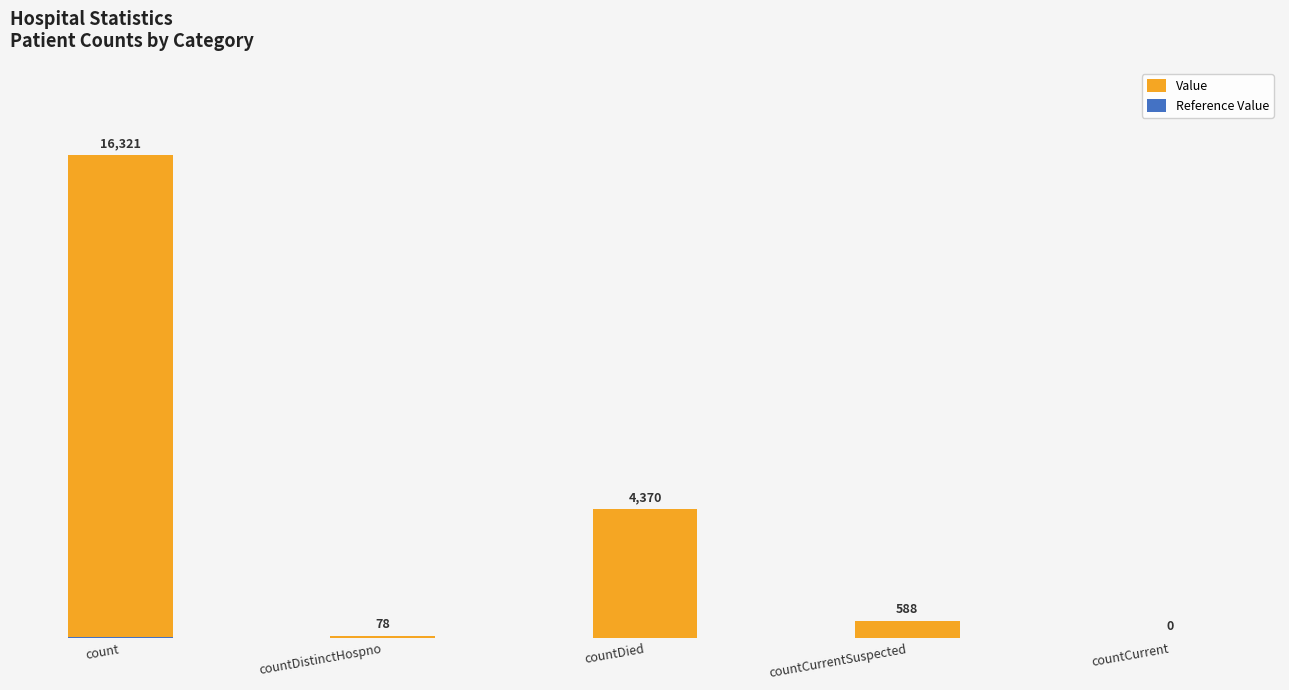

Which series has the largest total across all categories?

Value